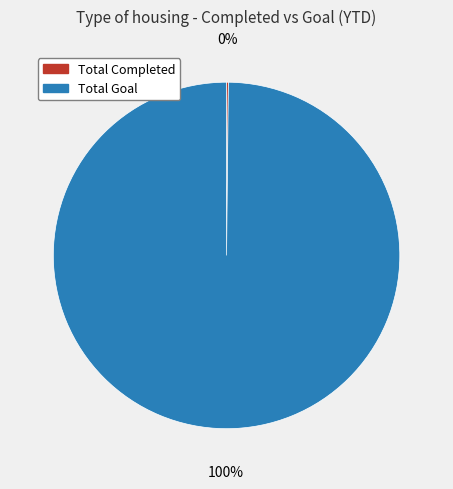

What is the largest slice in the pie chart?

Total Goal